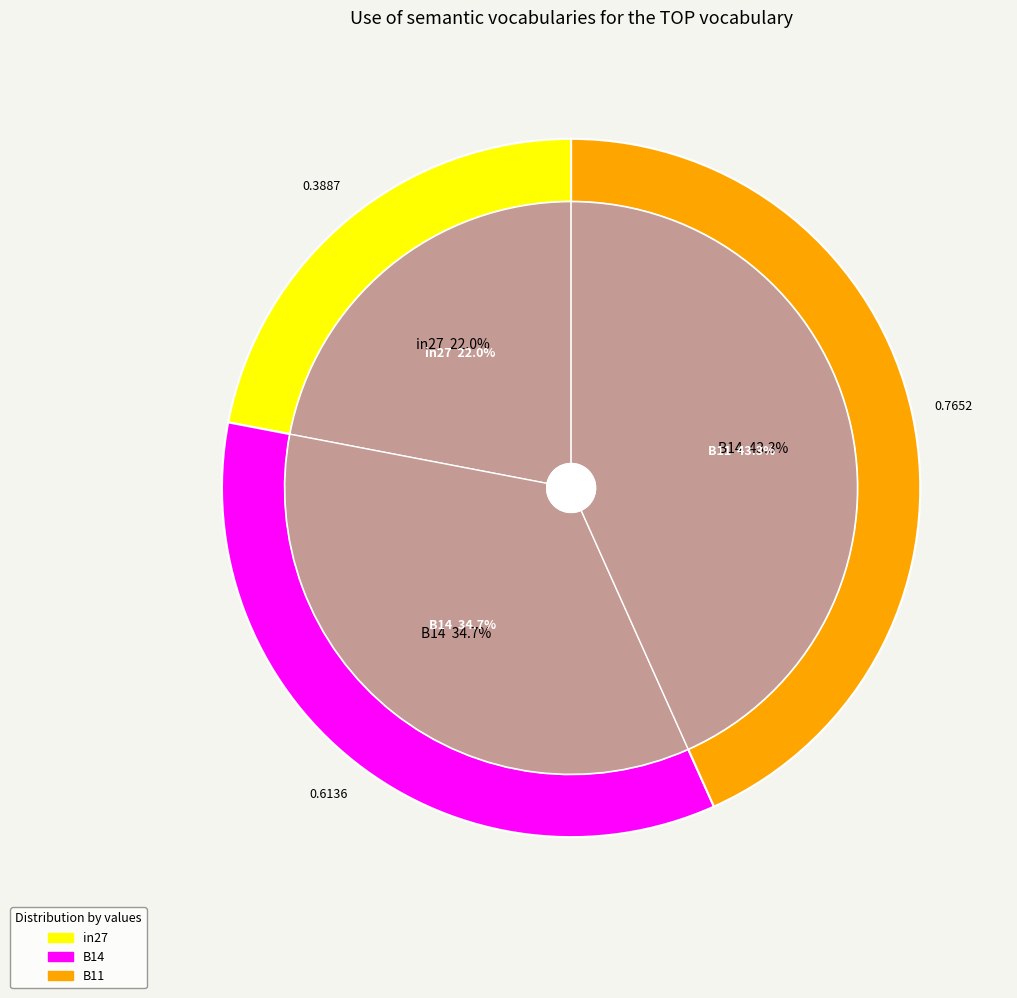

How many segments does this pie chart have?

3